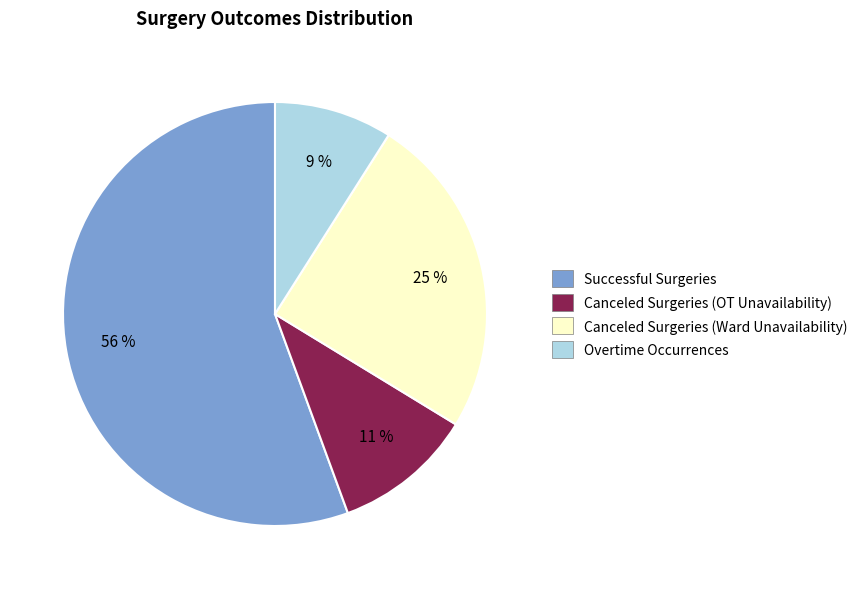

Is there a majority slice in this chart?

Yes